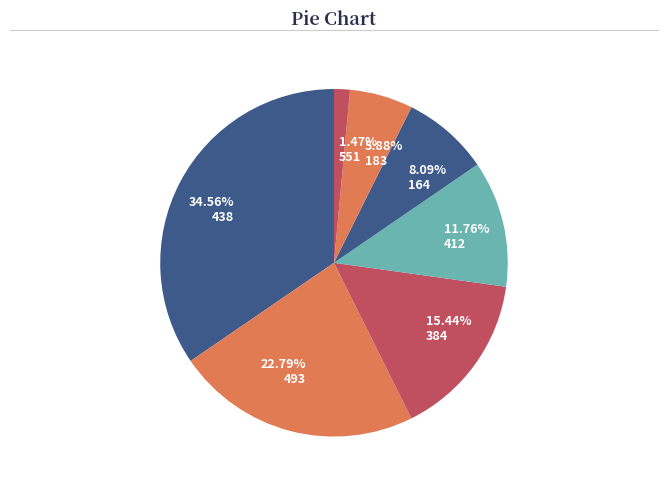

To the nearest percent, what percentage of the pie is 384?

15%